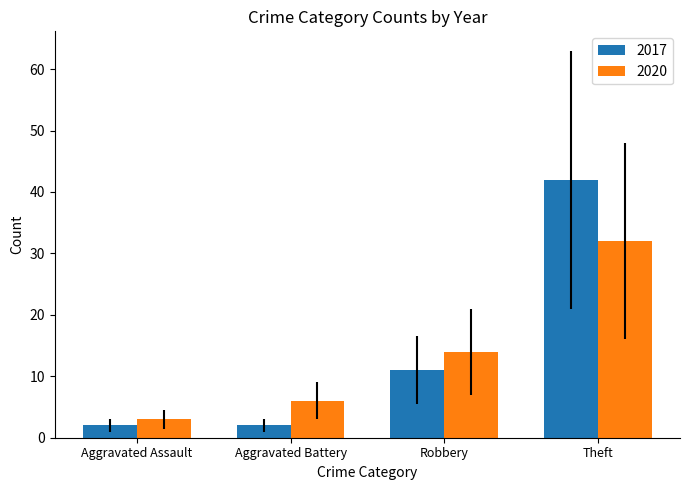

Where is 2017 nearest to the value 22?

Robbery